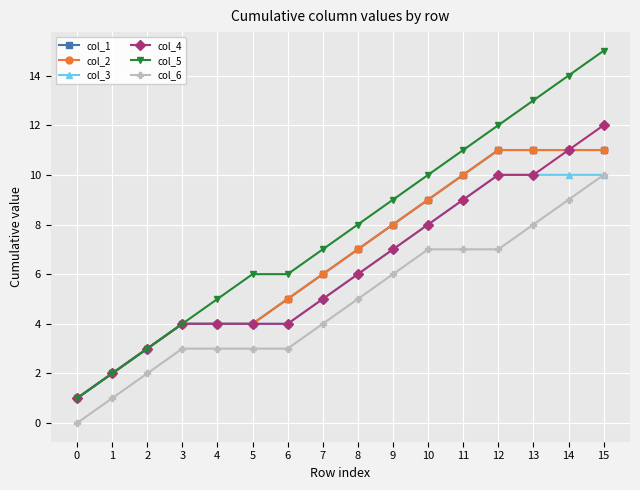

Where does the col_5 series first go above 8?

9